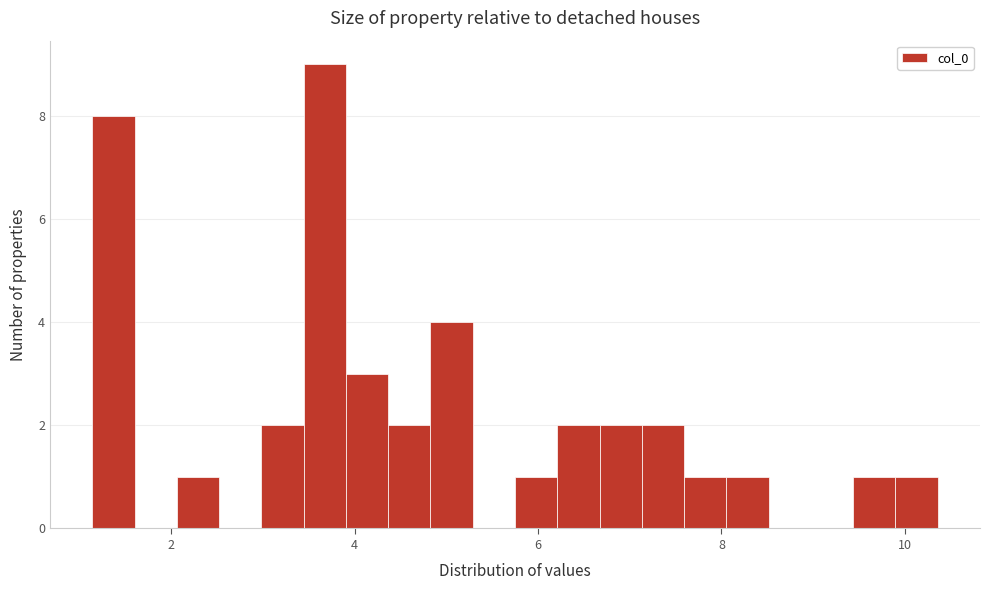

Read against the x-axis, roughly where is the centre of the tallest bar?

3.6